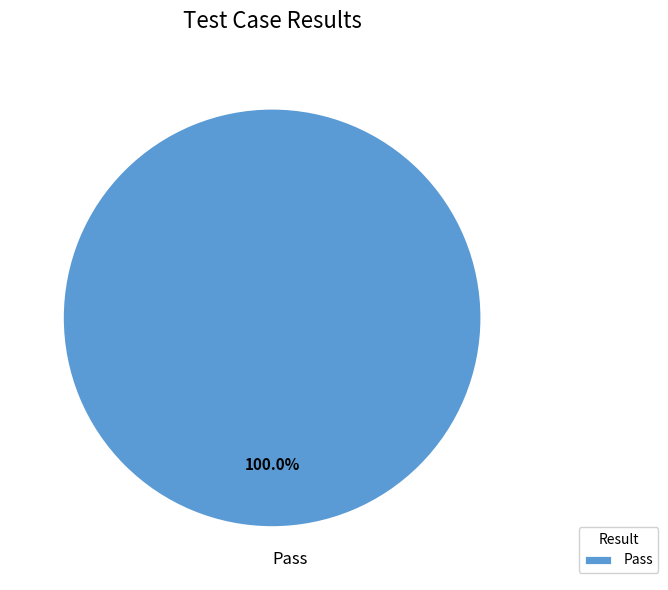

Is there a majority slice in this chart?

Yes